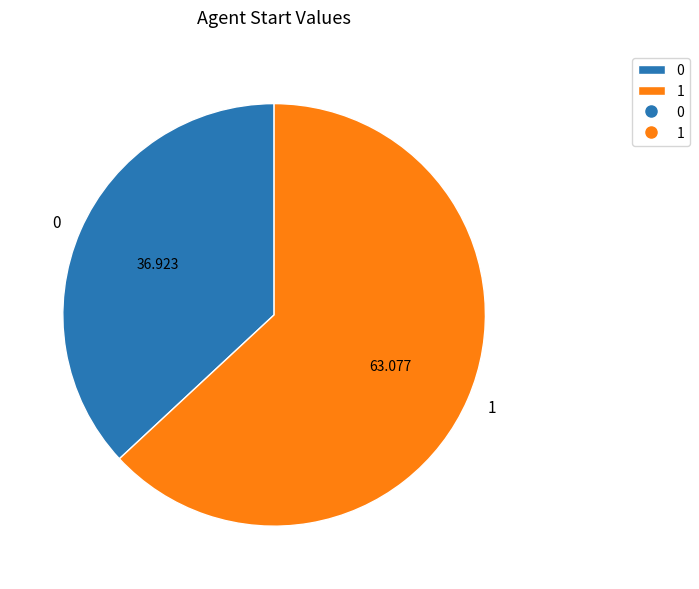

Which slice is the largest?

1